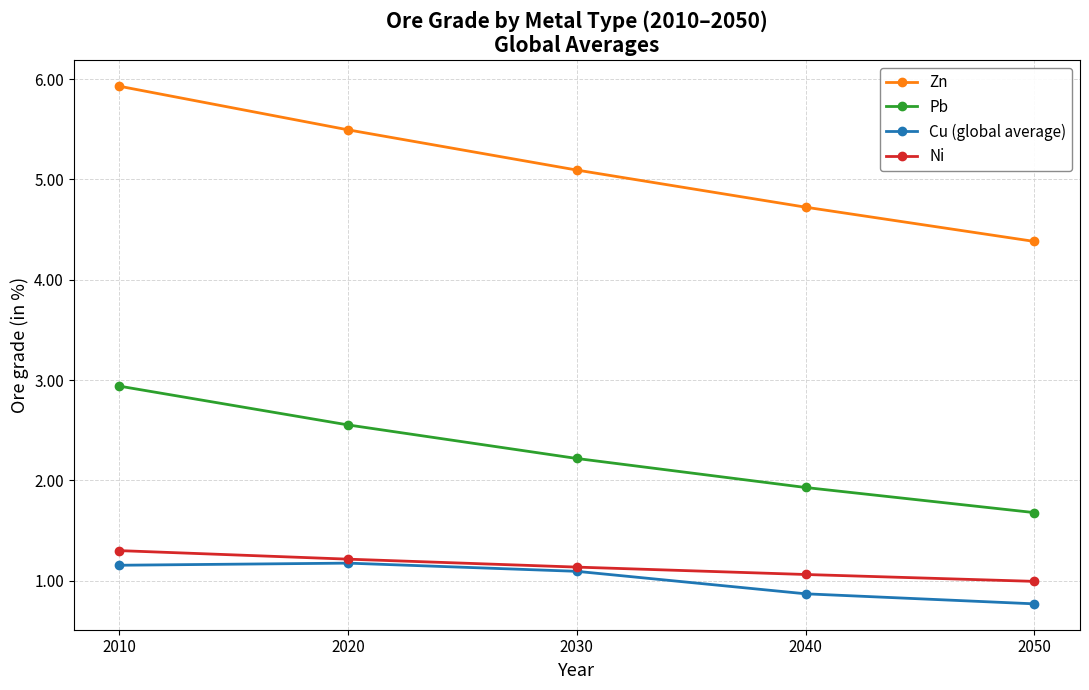

Rank the series at 2050 from lowest to highest value.

Cu (global average), Ni, Pb, Zn